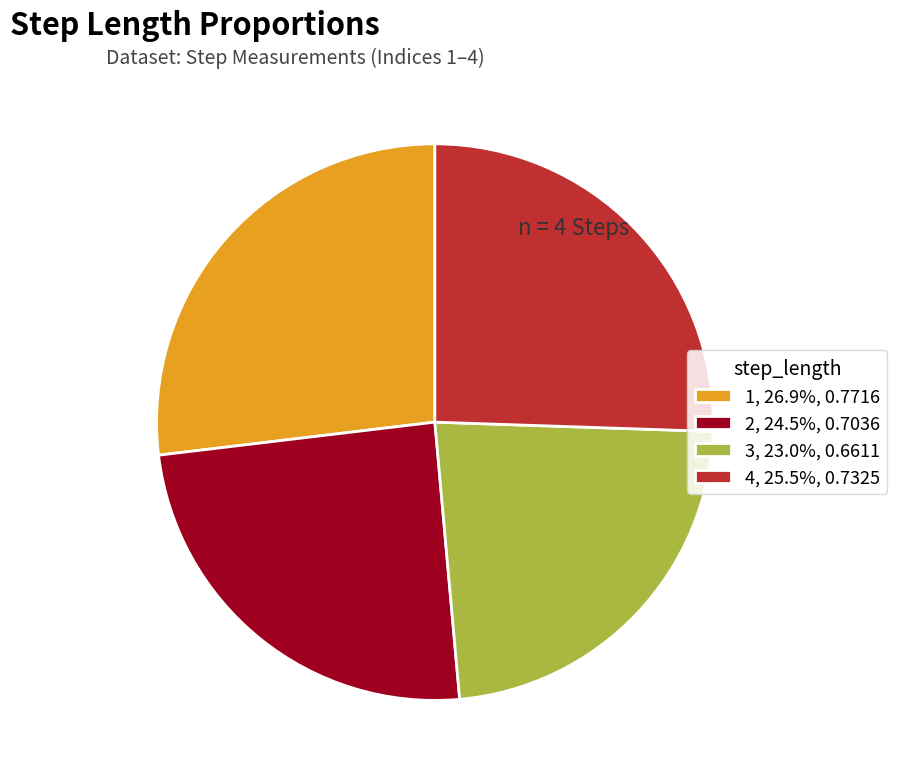

Does 1, 26.9%, 0.7716 account for over 50% of the chart?

No